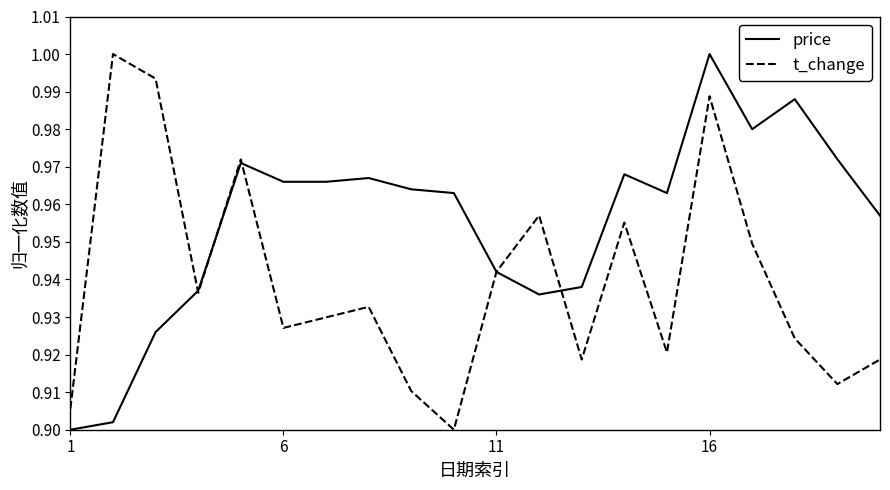

Rank the series by their average value, from lowest to highest.

t_change, price